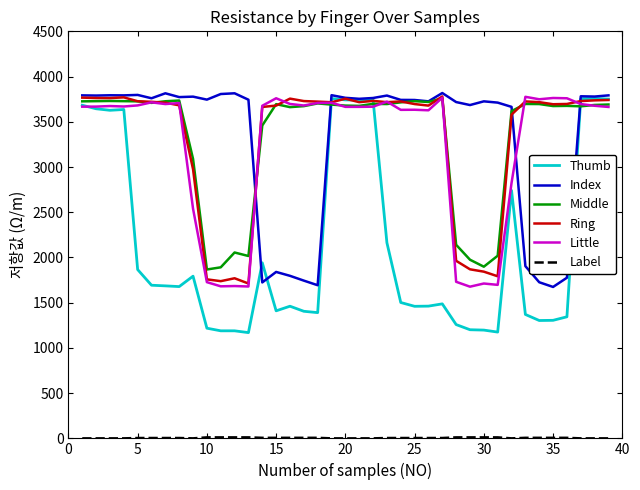

How many lines are shown in the chart?

6